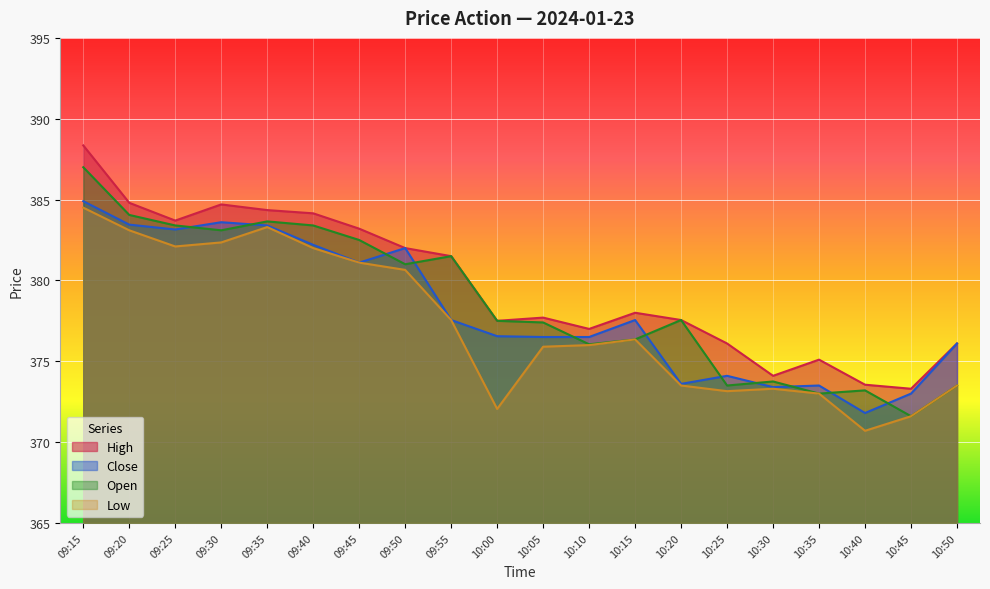

True or false: Close and High cross at least once.

False